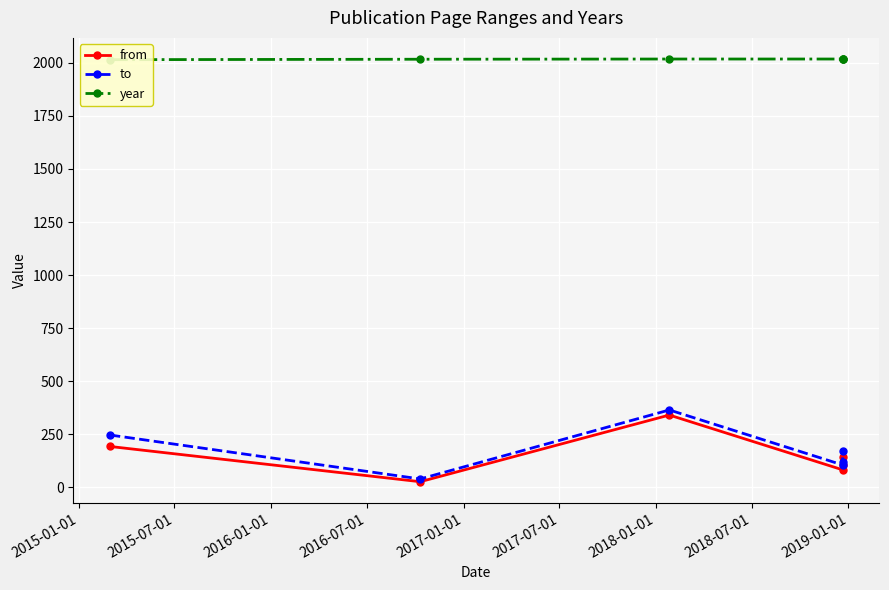

What is the difference between the maximum and minimum values in the from series?

314